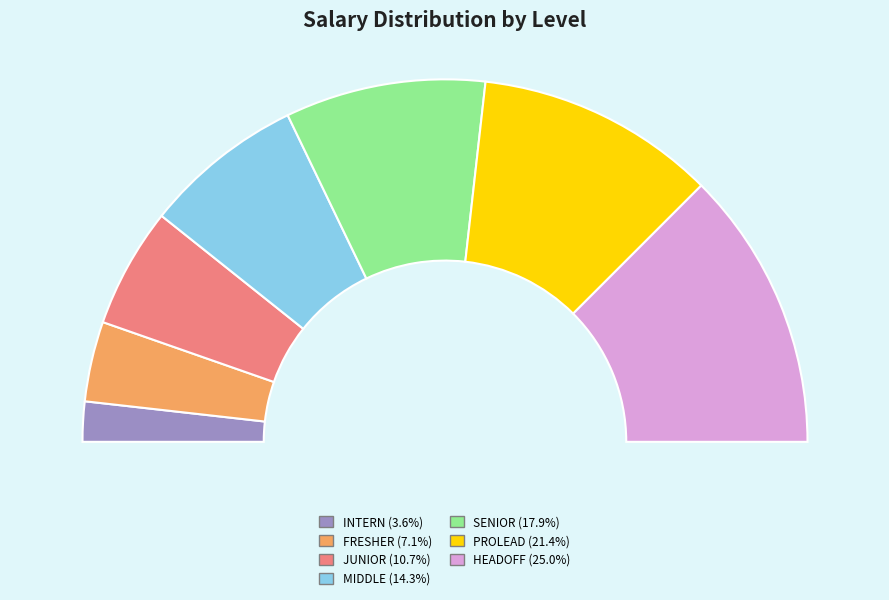

Between MIDDLE and PROLEAD, which is larger?

PROLEAD